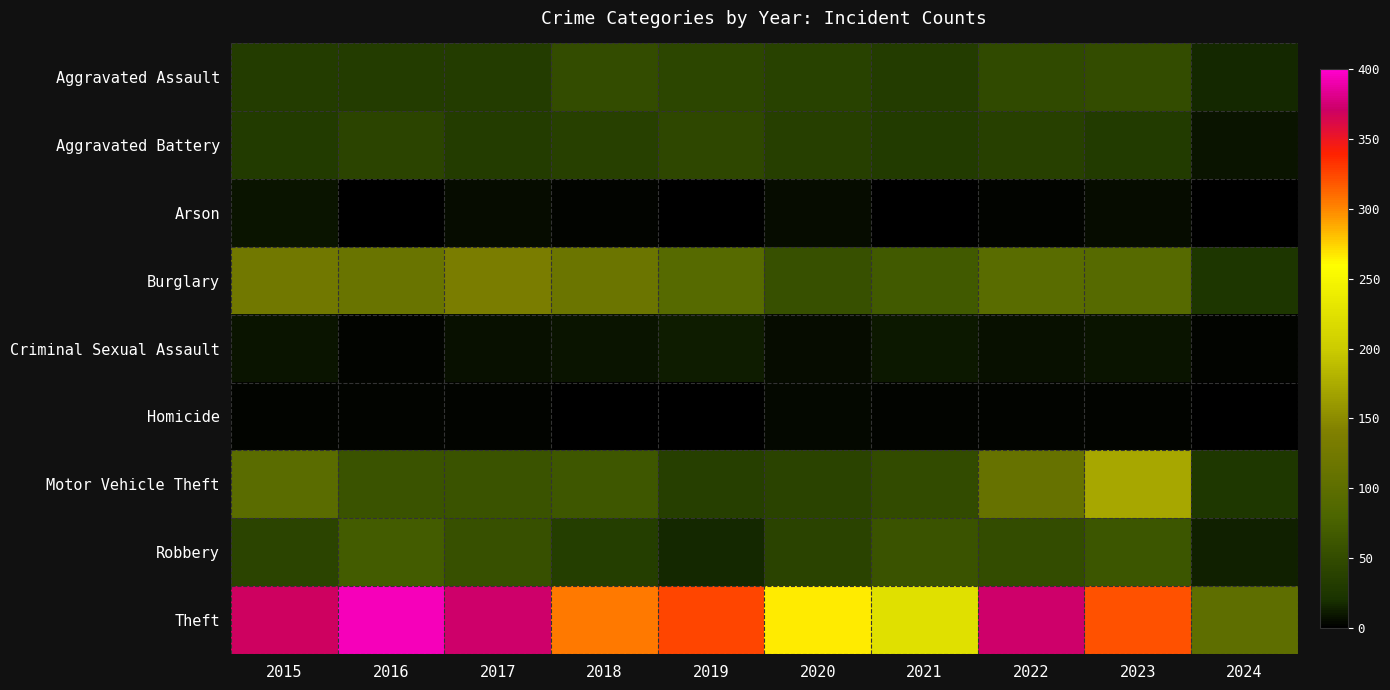

What is the total value across all series at 2019?

568